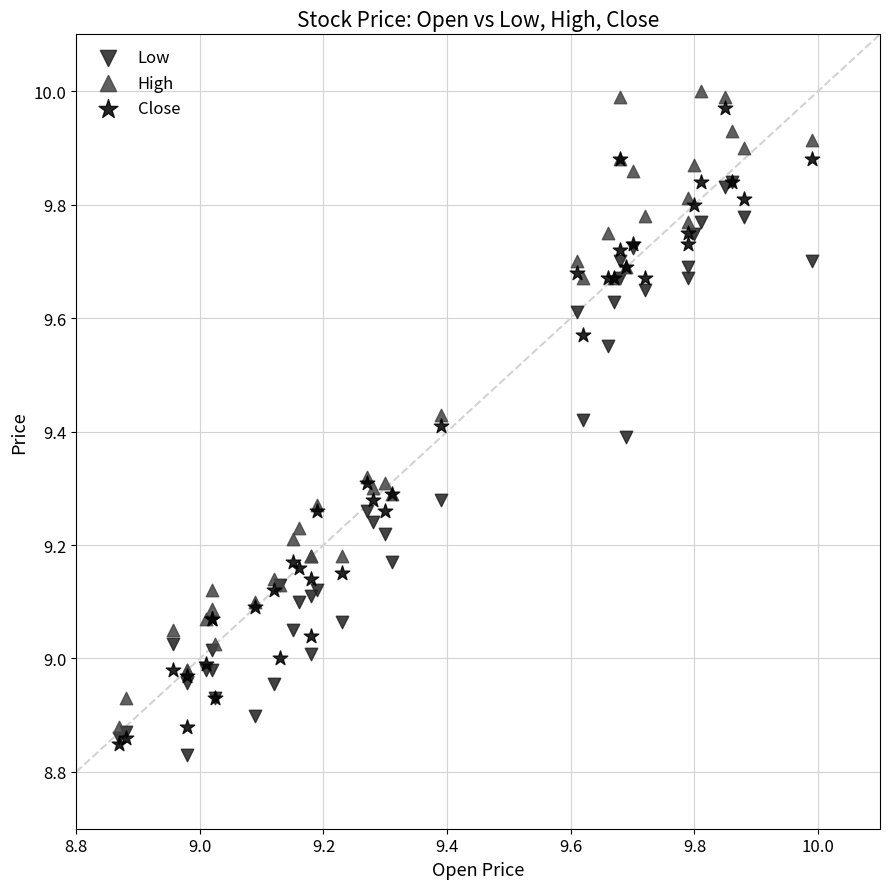

Which series contains the highest Y value?

High